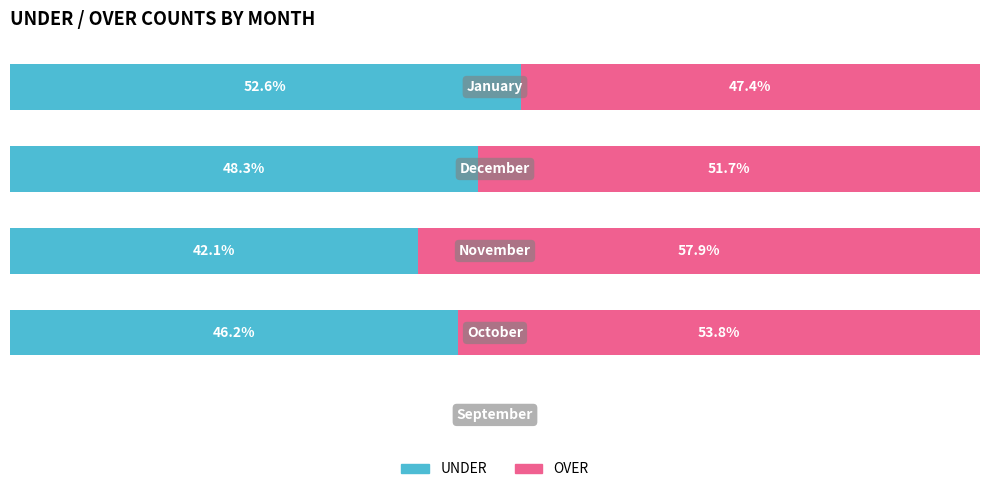

What are all the series names shown in the legend?

UNDER, OVER